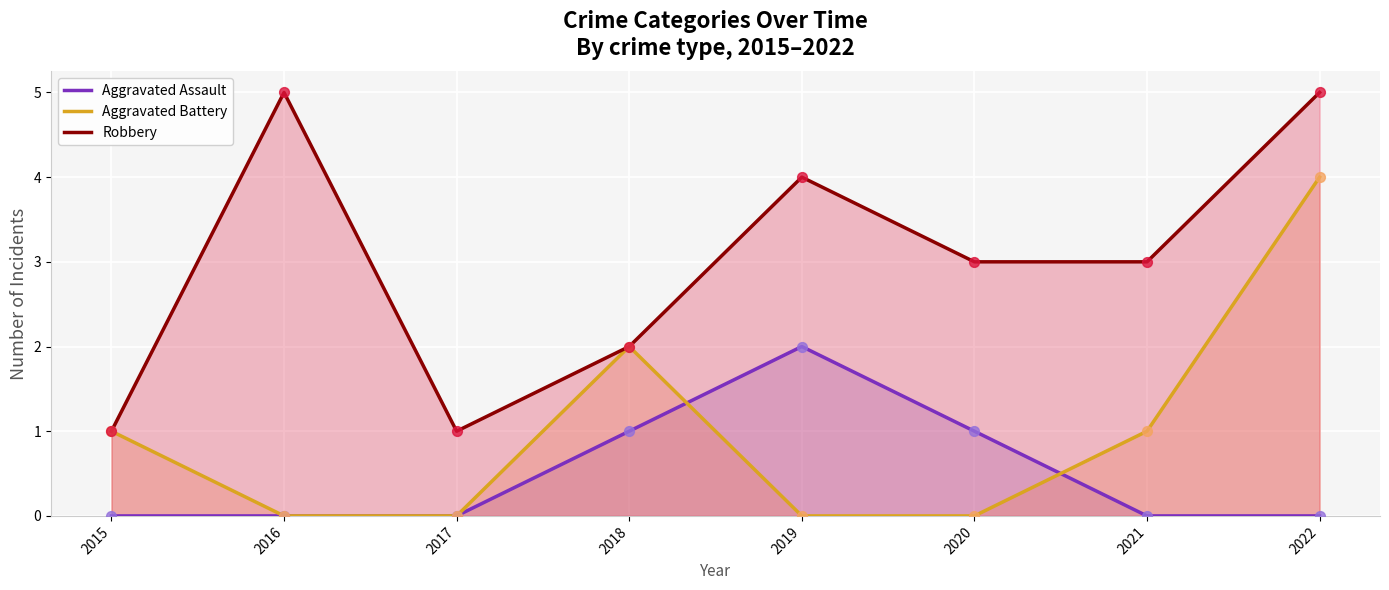

At which category is the sum across all series the highest?

2022